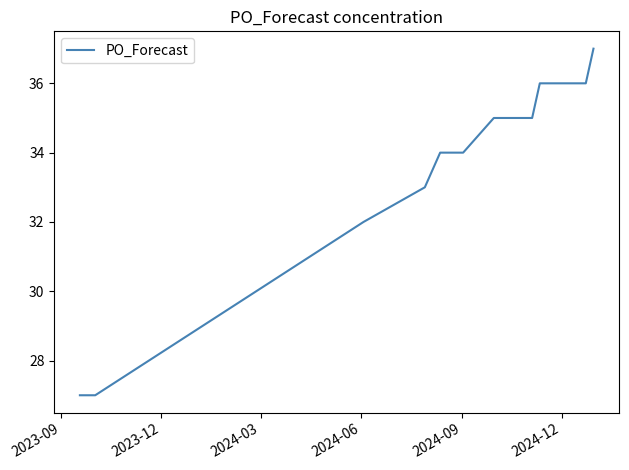

What is the difference between the maximum and minimum values?

10